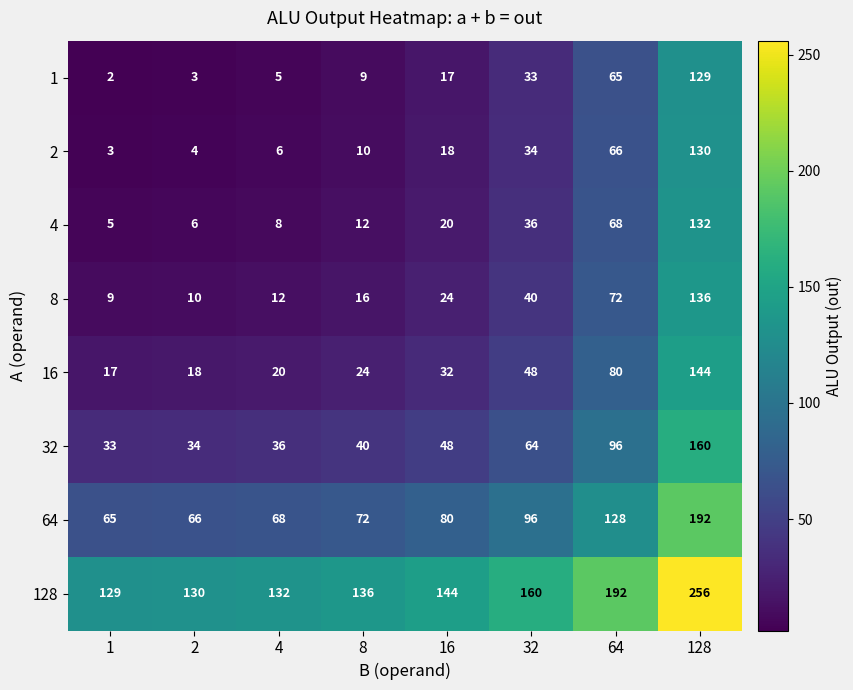

Rank the series at 16 from lowest to highest value.

1, 2, 4, 8, 16, 32, 64, 128